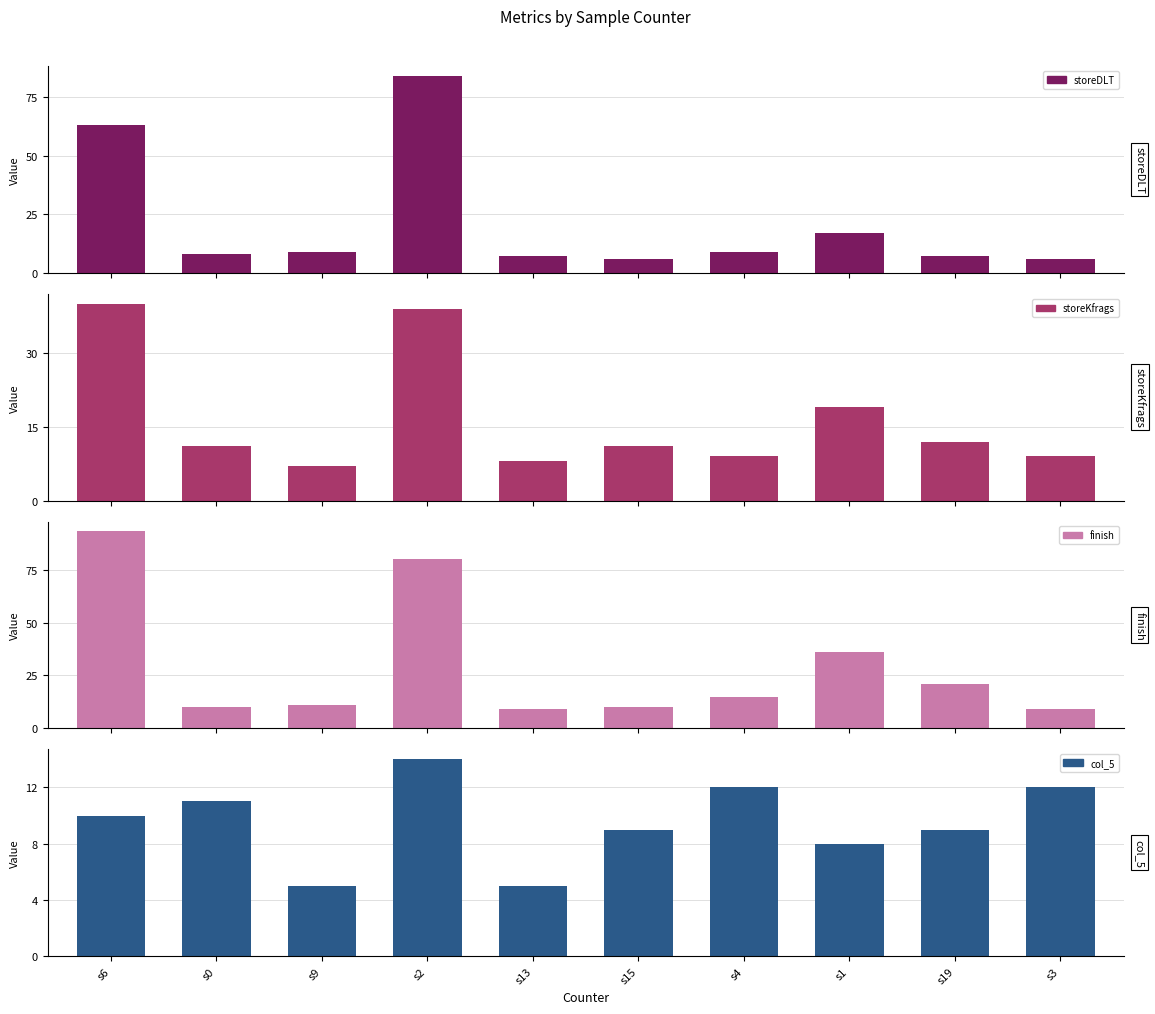

How many bars are there in total?

40